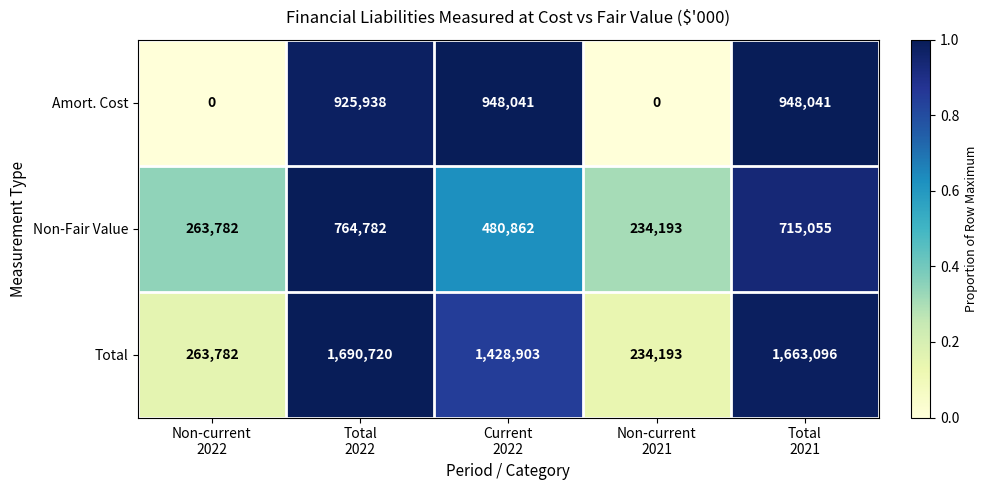

What is the difference between the second highest and second lowest values in the Total series?

1399314